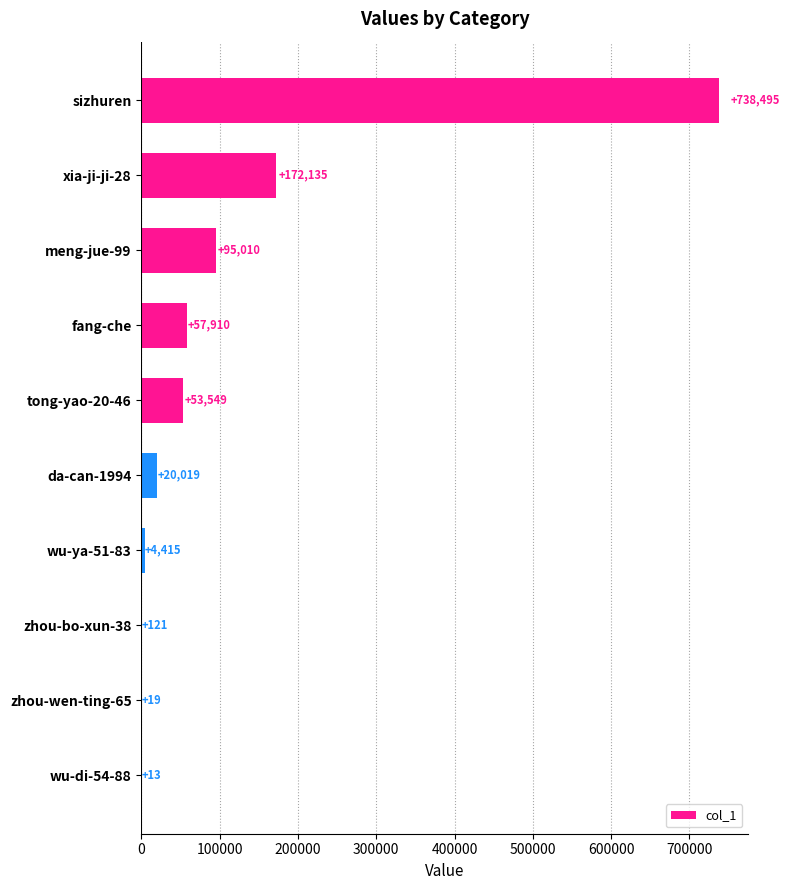

What is the ratio of the value at wu-ya-51-83 to the value at wu-di-54-88?

339.6